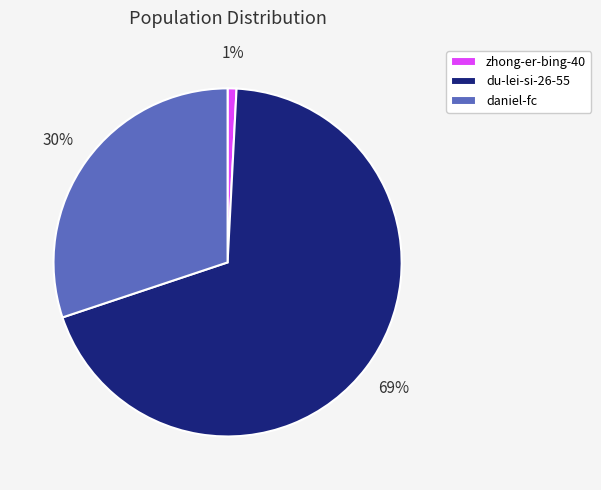

True or false: daniel-fc accounts for 21% of the total.

False